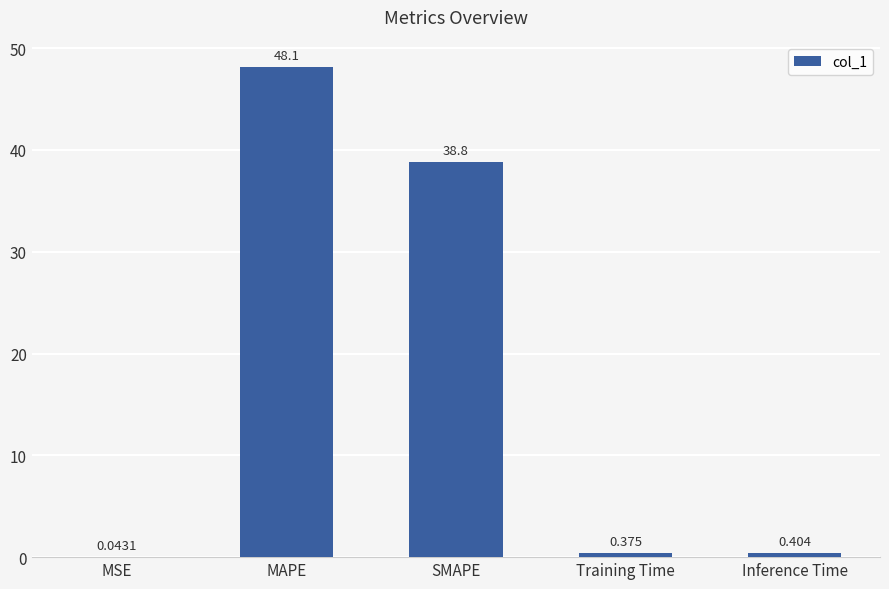

Which has a higher value, MSE or MAPE?

MAPE